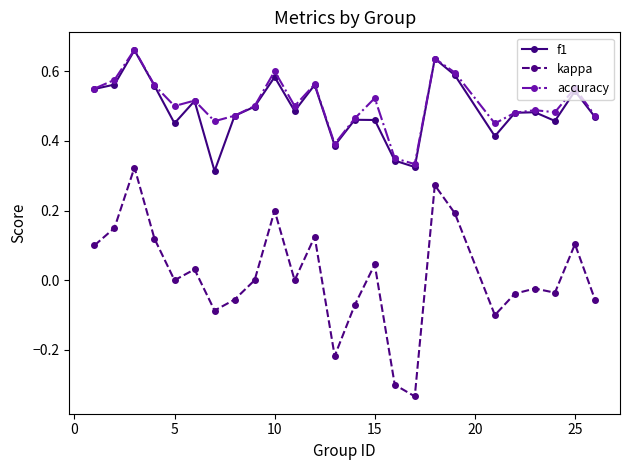

True or false: accuracy and kappa intersect in this chart.

False